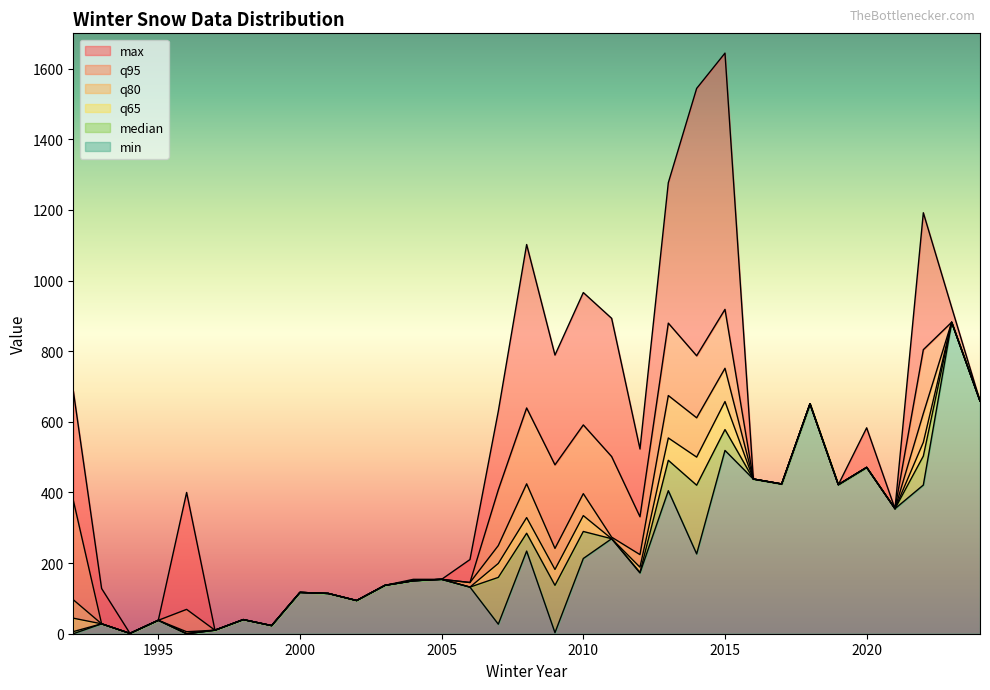

True or false: q95 and q80 intersect in this chart.

False